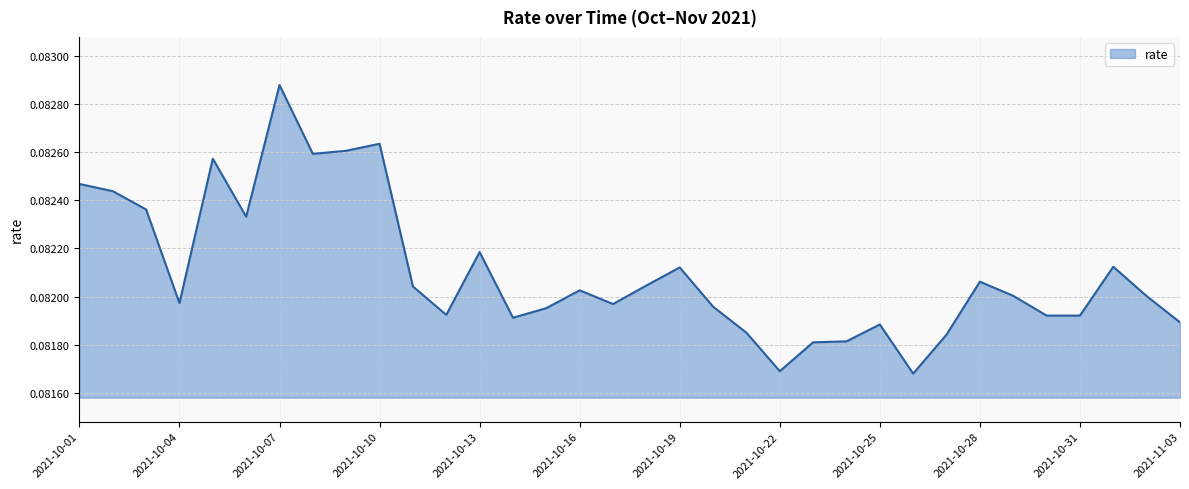

How many series are shown in this chart?

1